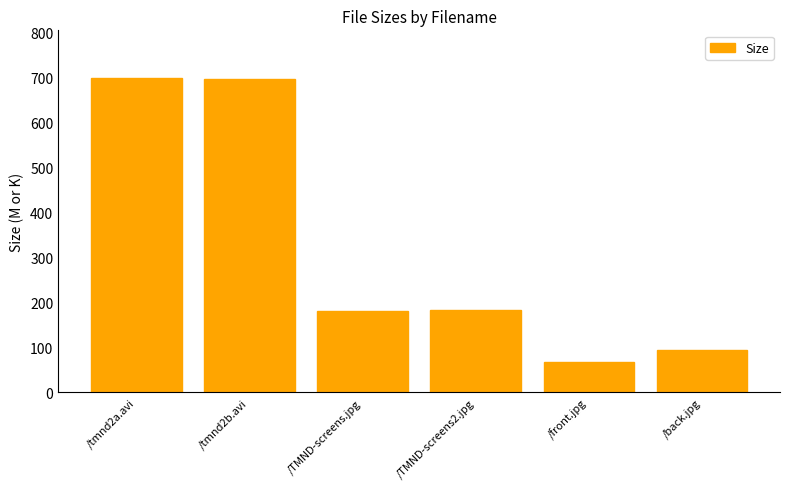

Is it true that the value at /back.jpg is 51.1?

False